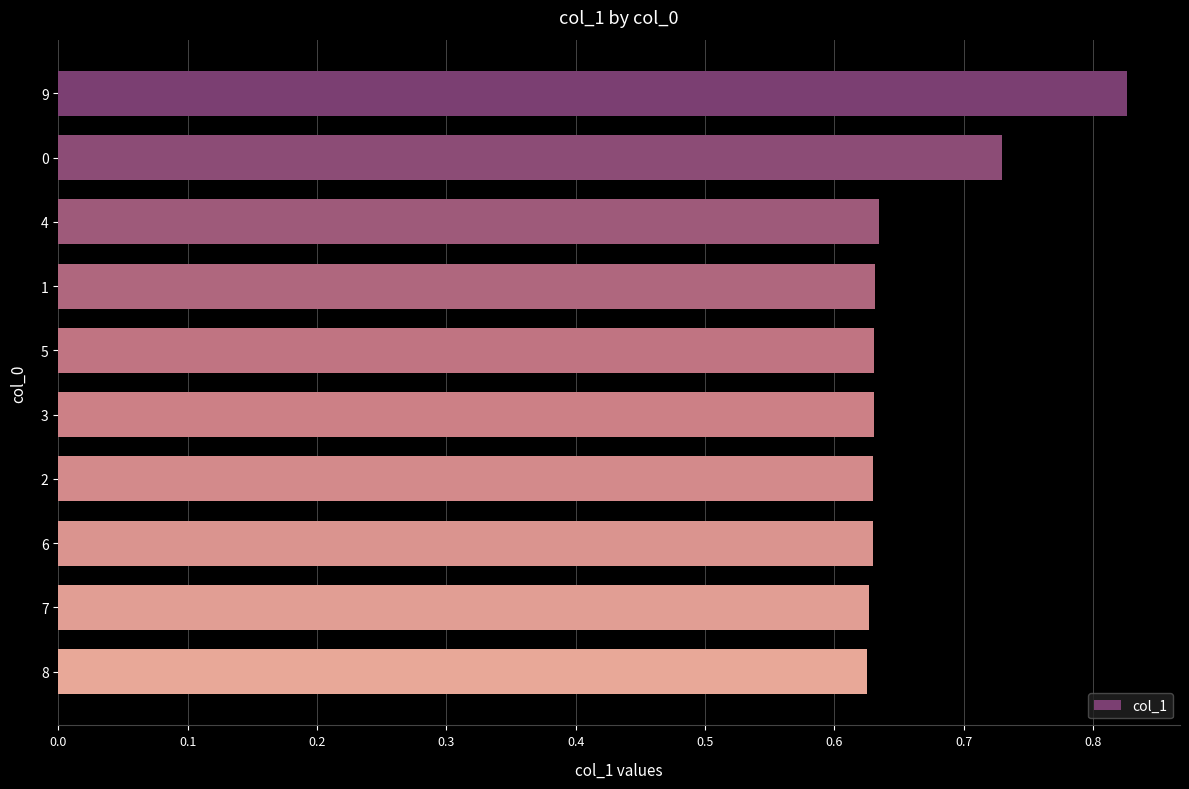

How many values are between 0 and 1?

10